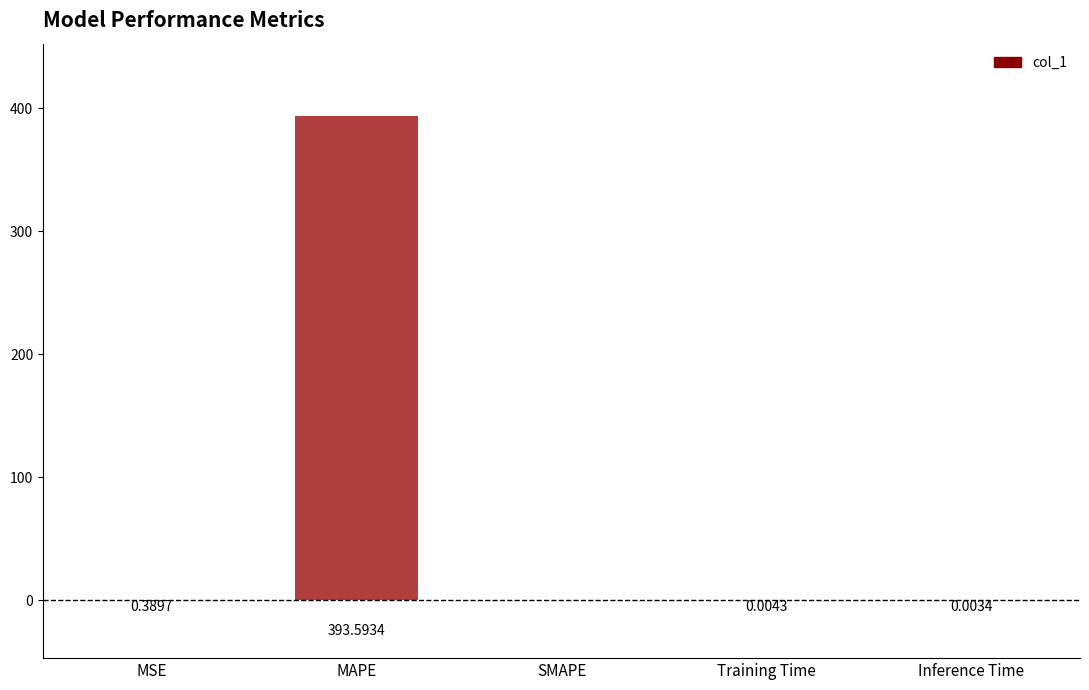

Which has a higher value, SMAPE or MSE?

MSE